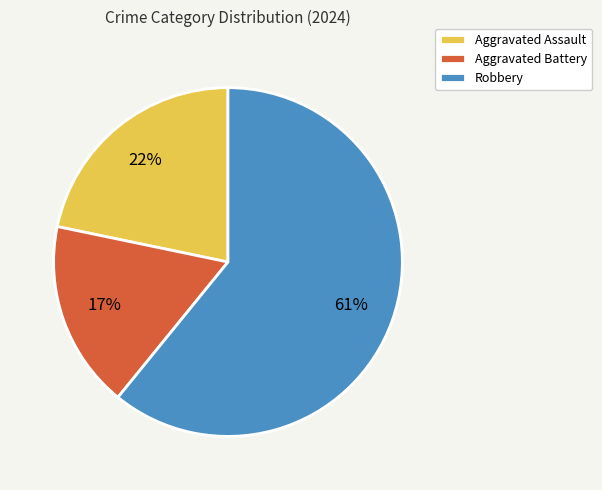

To the nearest percent, what is the difference between the Aggravated Assault and Robbery slice percentages?

39%